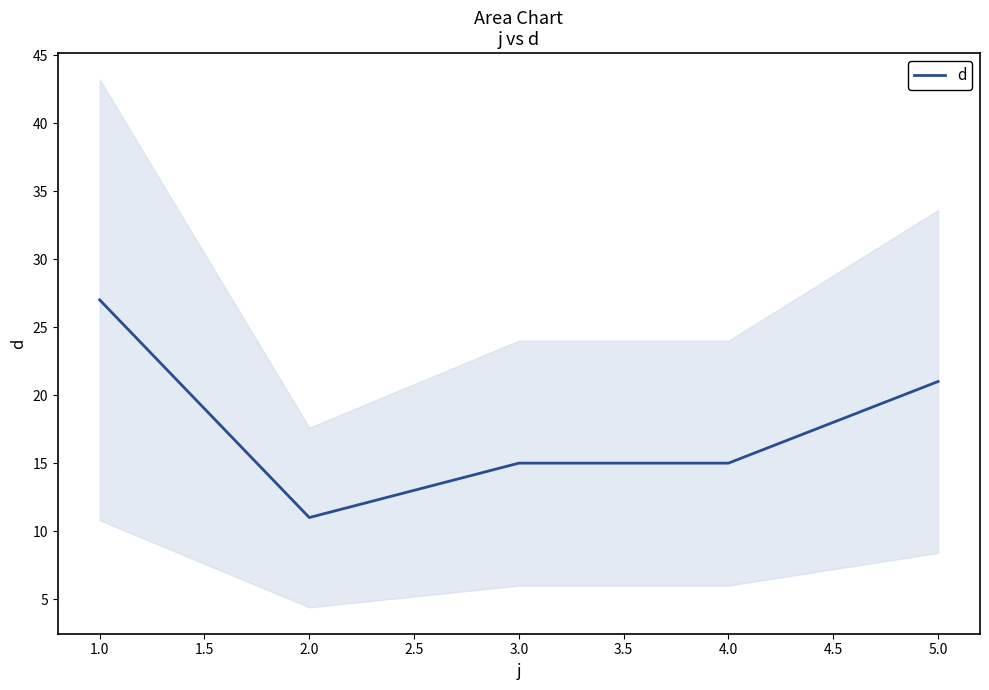

Reading left to right, extract all data points from this chart.

27	11	15	15	21